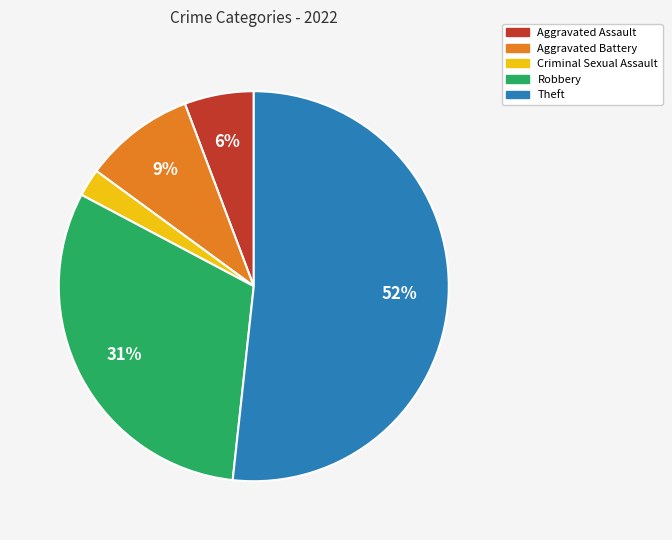

How many segments does this pie chart have?

5